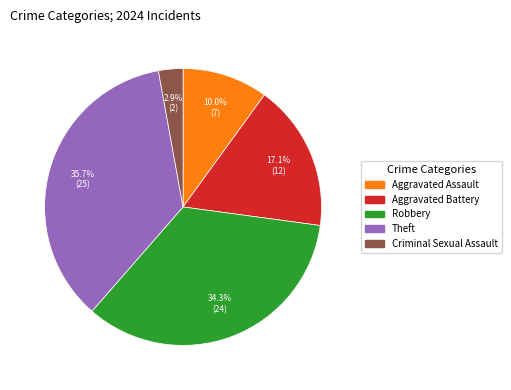

Does any single category account for the majority?

No